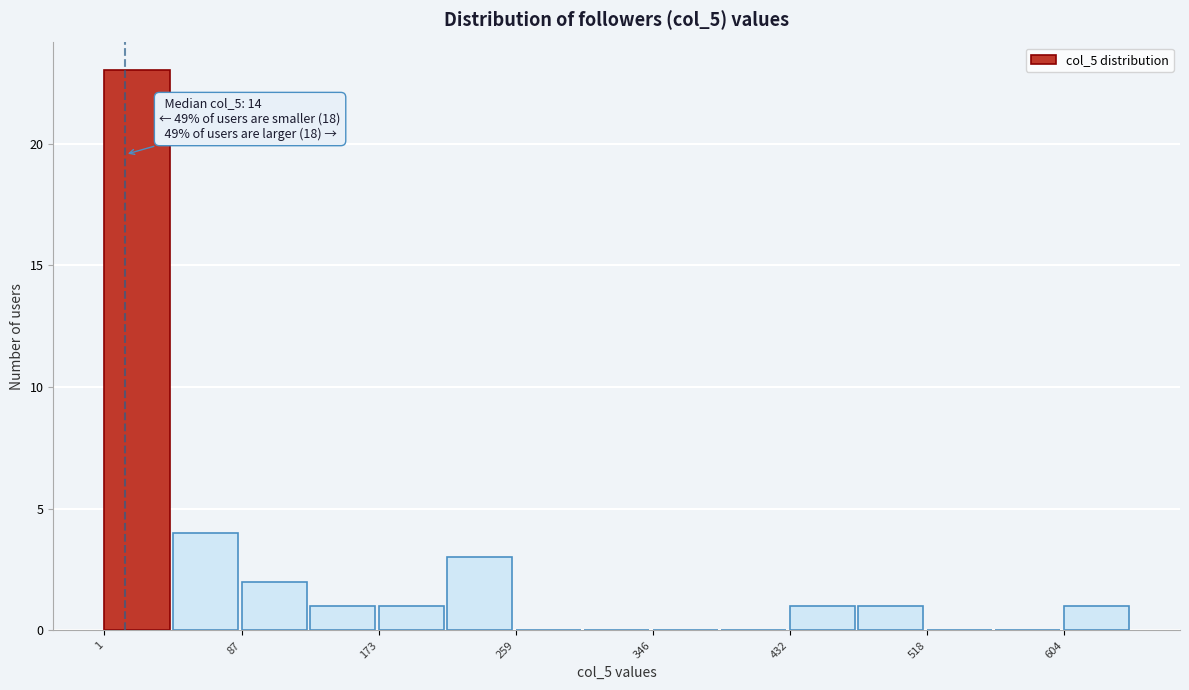

Which range on the x-axis has the tallest bar?

0 to 40